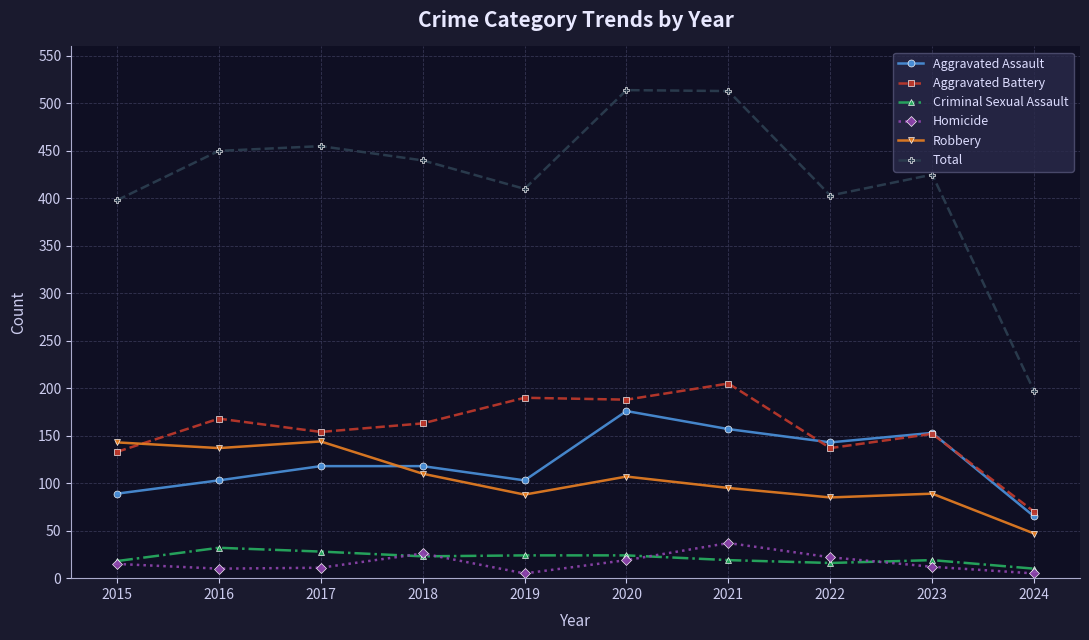

Is the value of Total at 2021 greater than the value of Criminal Sexual Assault at 2021?

Yes